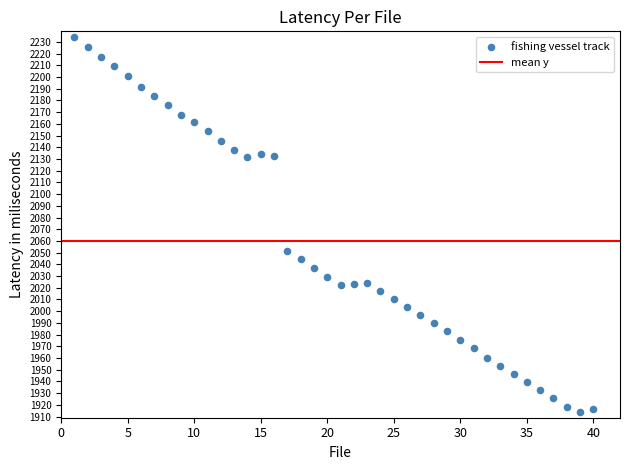

What is the range of X values (max minus min)?

39.0